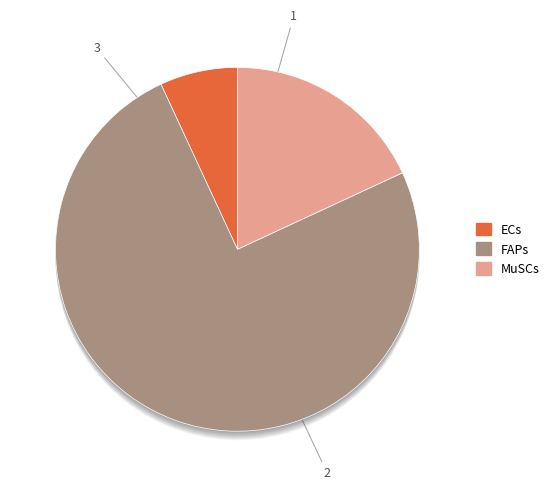

What is the smallest slice in the pie chart?

ECs